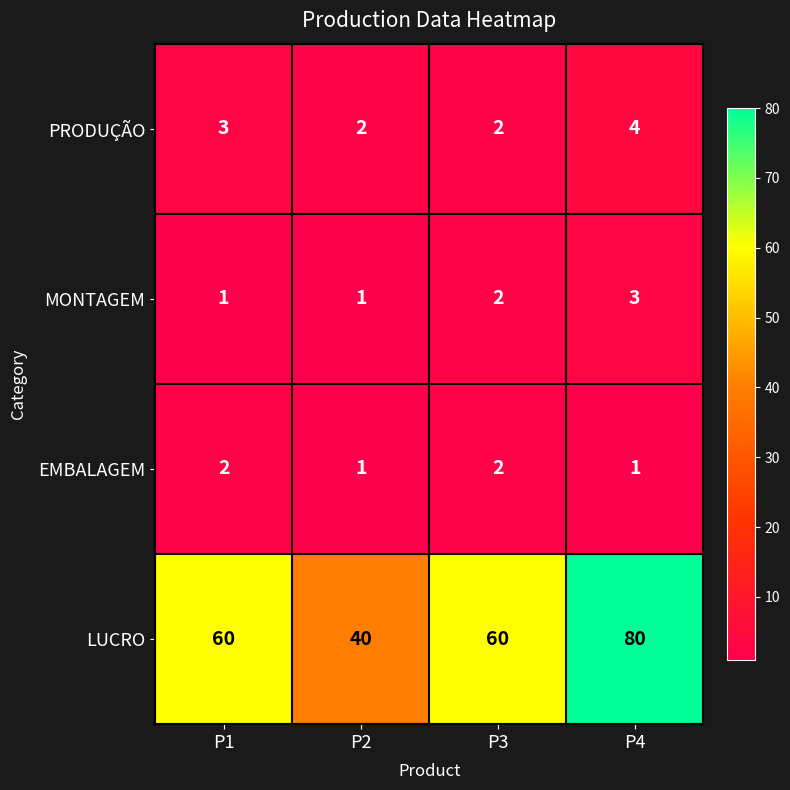

What is the minimum value for LUCRO?

40